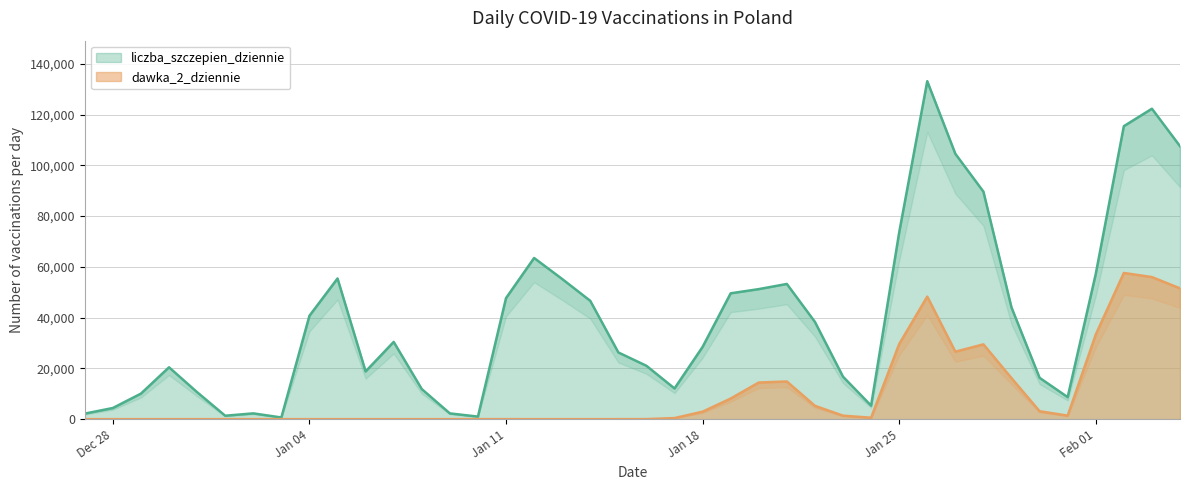

True or false: dawka_2_dziennie and liczba_szczepien_dziennie intersect in this chart.

False